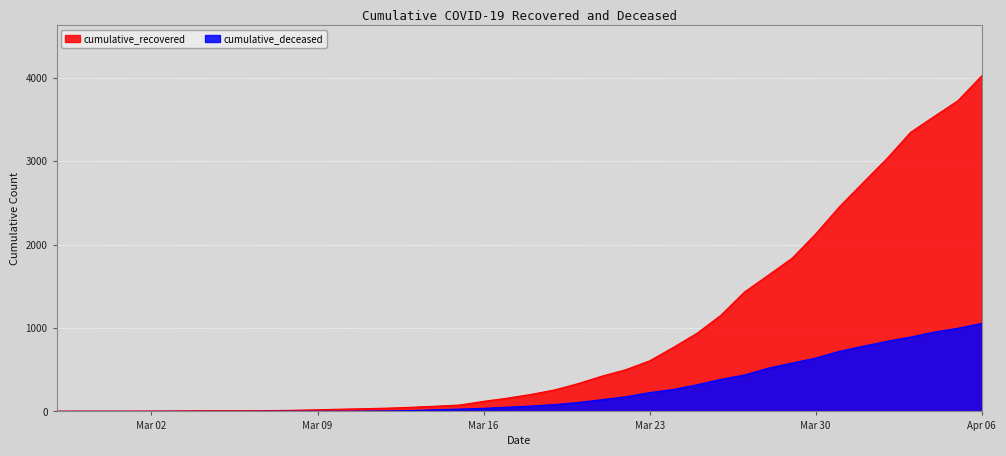

True or false: cumulative_recovered has a value of 4026 at Apr 06.

True